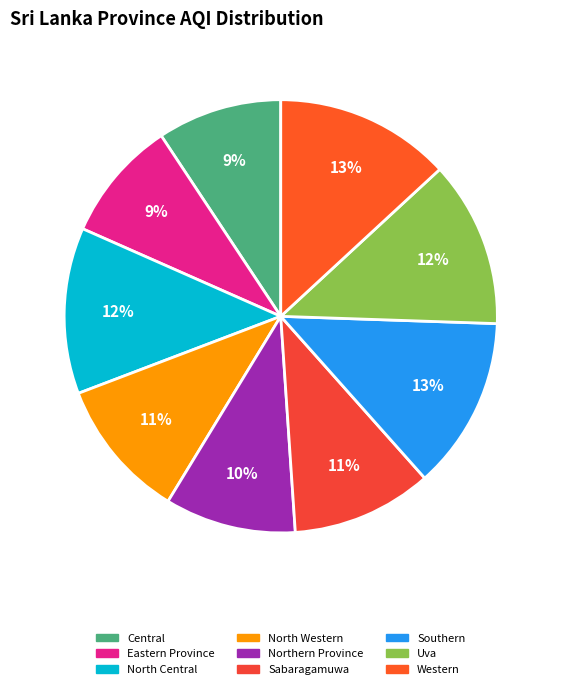

What percentage do Southern and North Western together represent?

23.4%